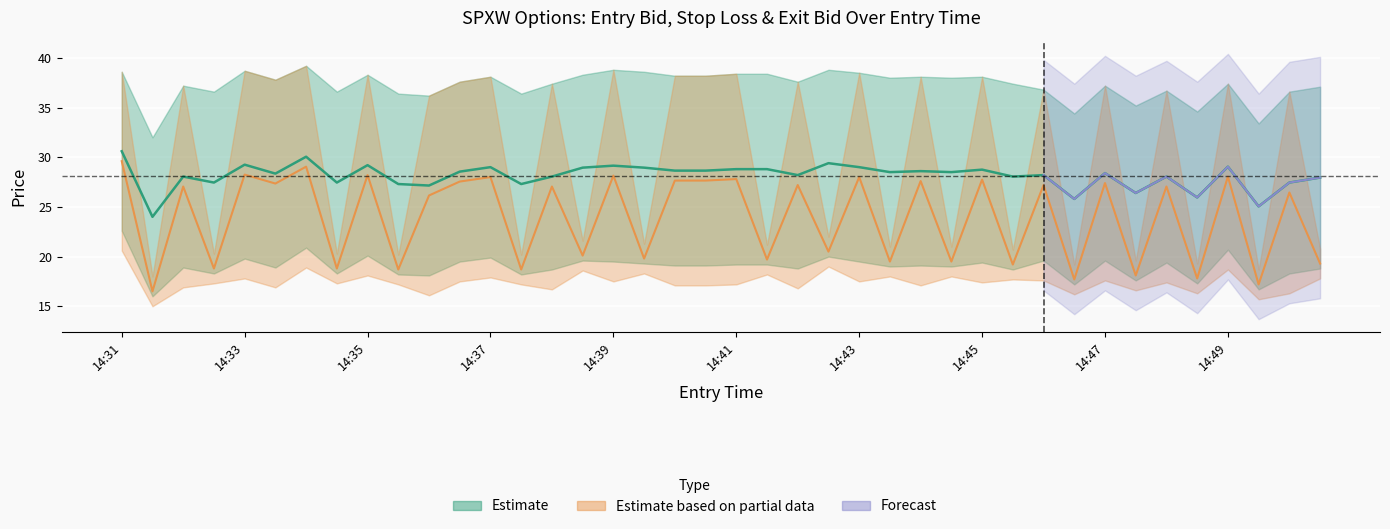

What is the spread (max minus min) of values at 14:49?

16.7